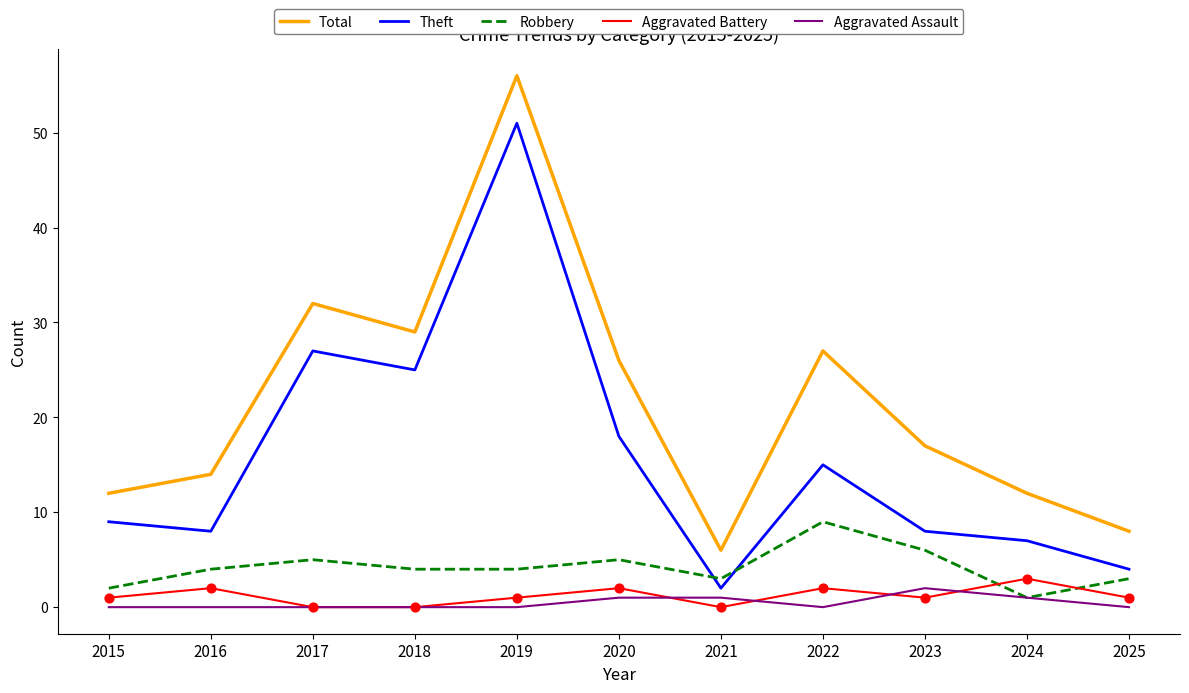

At how many categories does at least one series exceed 24?

5